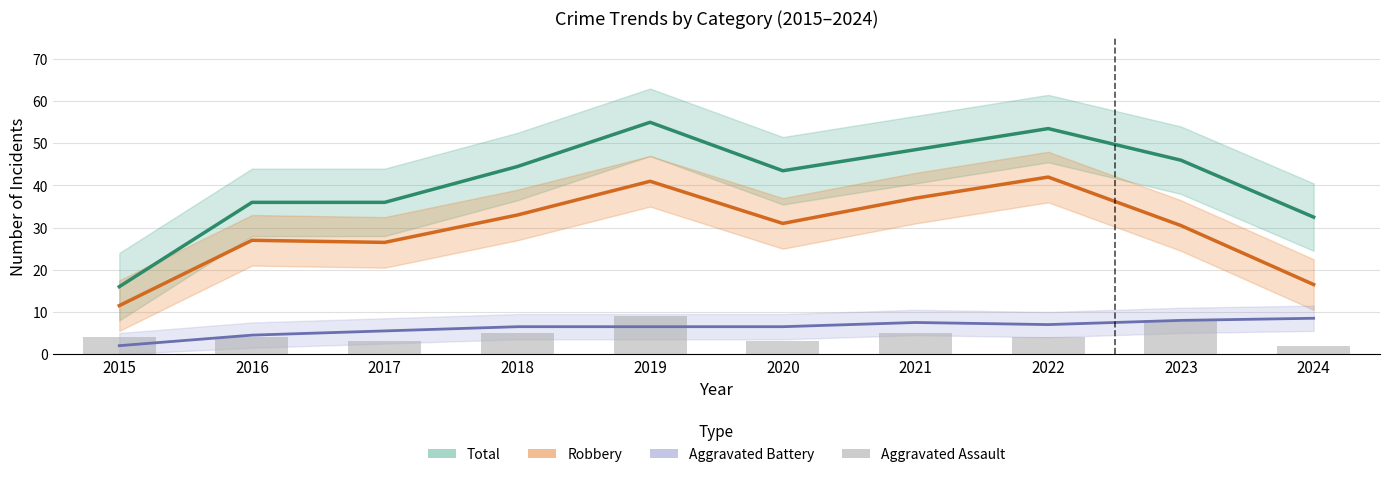

What value does the Total series have at 2016?

36.0